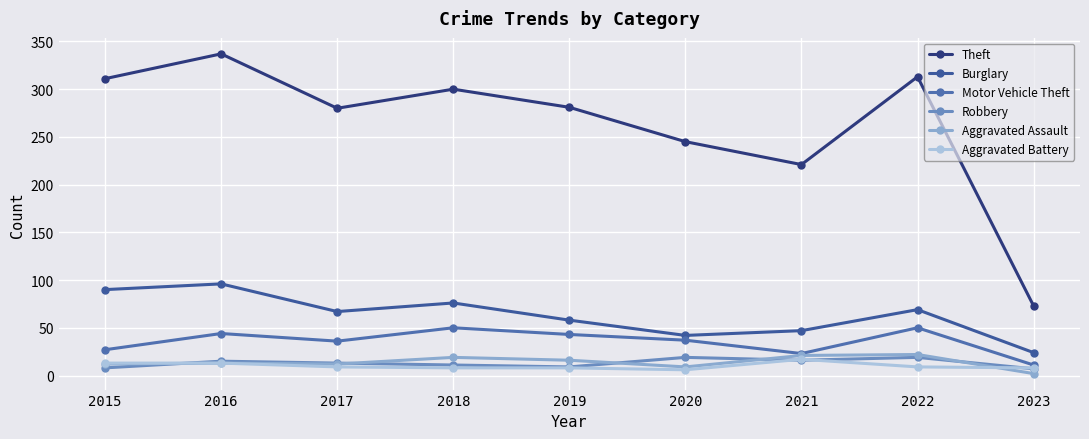

At which label does Aggravated Battery reach its minimum?

2020